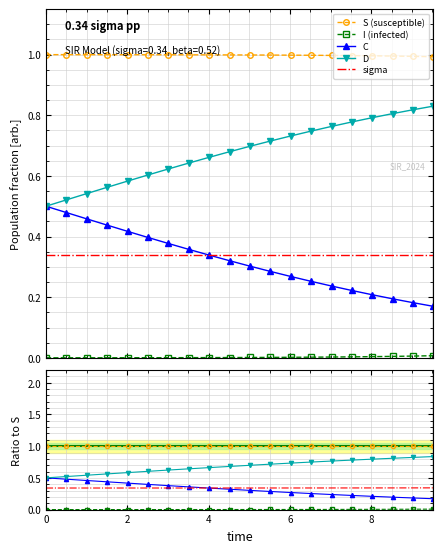

What is the greatest value displayed?

1.0